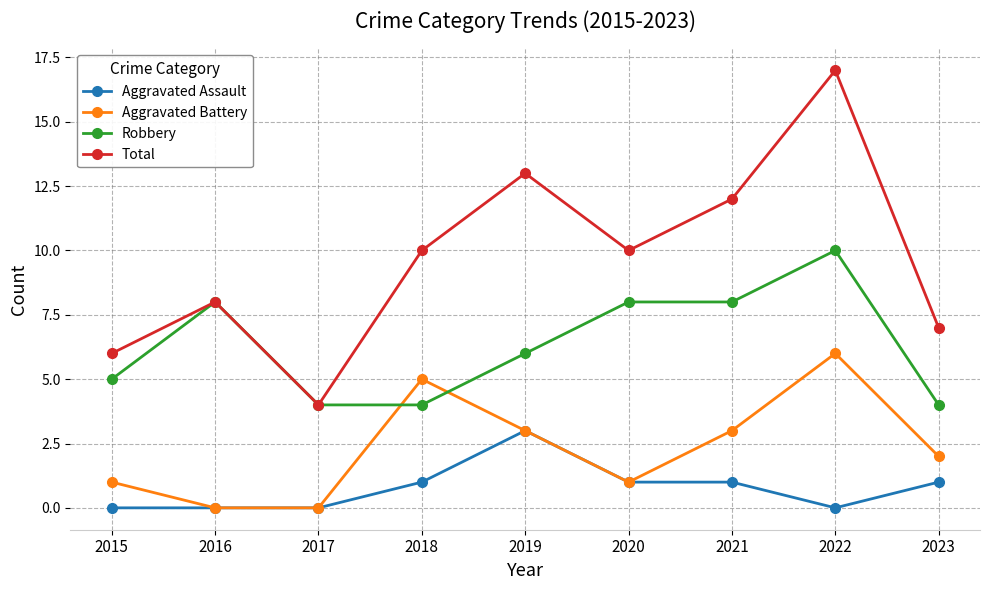

Count the number of categories in the chart.

9